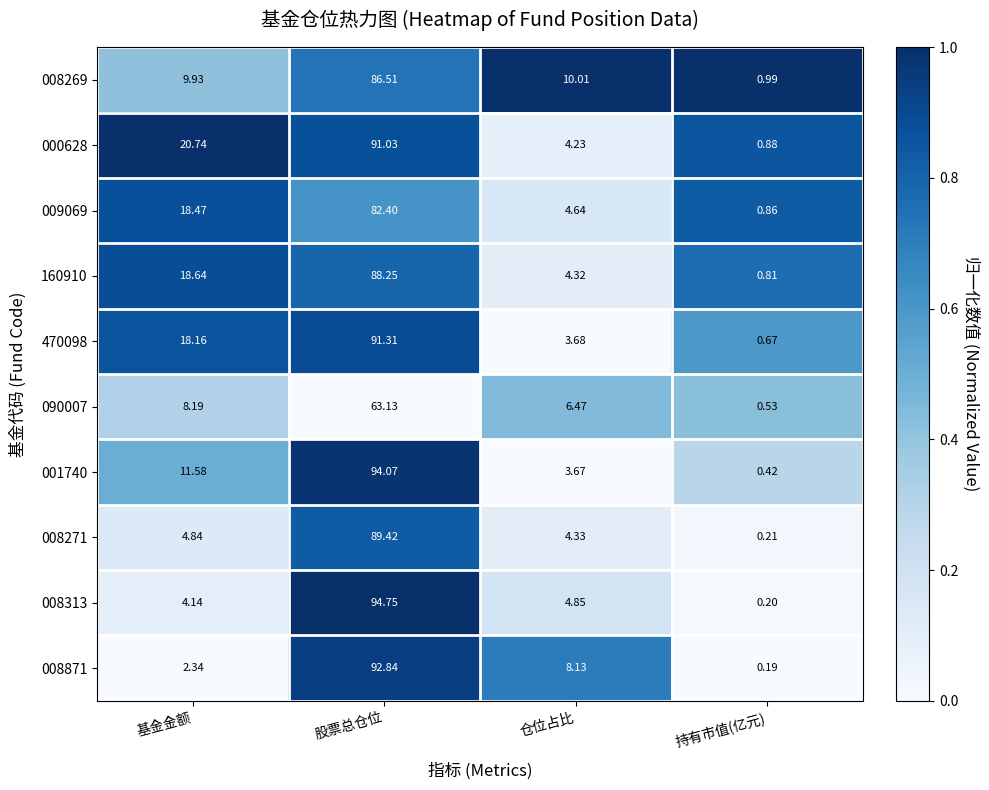

At which label is 001740 closest to 47?

基金金额